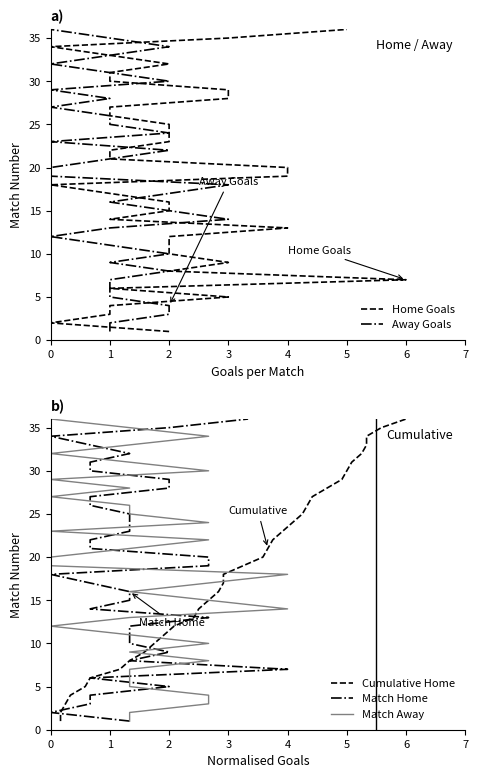

At how many categories does at least one series exceed 19?

17